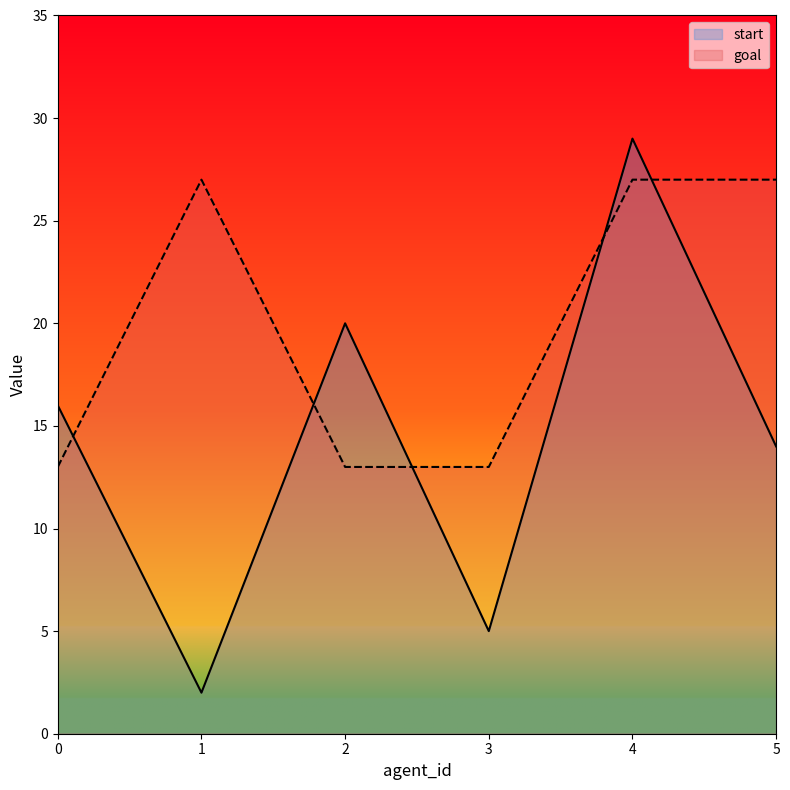

Reading left to right, list all the values displayed in this chart.

start: 0=16	1=2	2=20	3=5	4=29	5=14
goal: 0=13	1=27	2=13	3=13	4=27	5=27